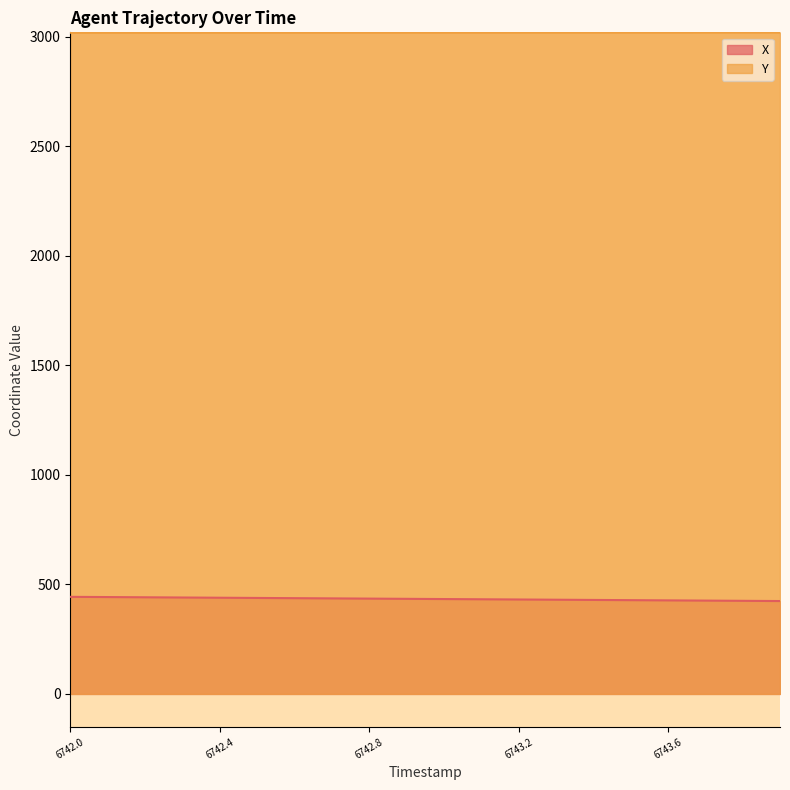

True or false: Y and X intersect in this chart.

False